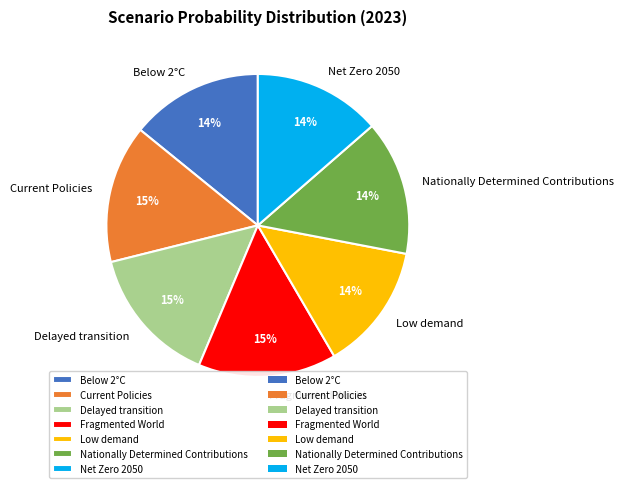

To the nearest percent, what portion does Below 2°C represent?

14%